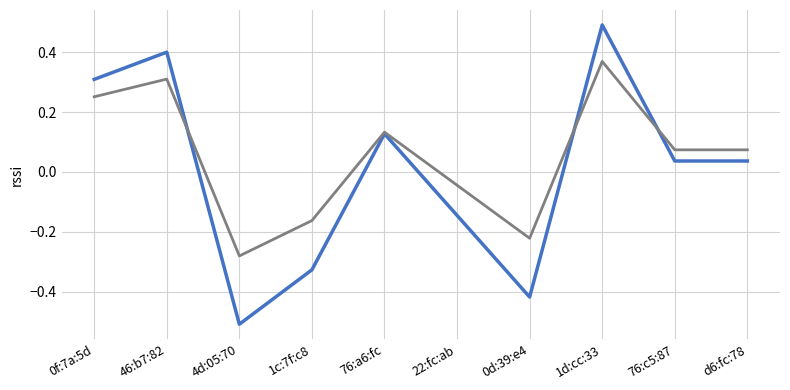

At which category is the sum across all series the highest?

1d:cc:33